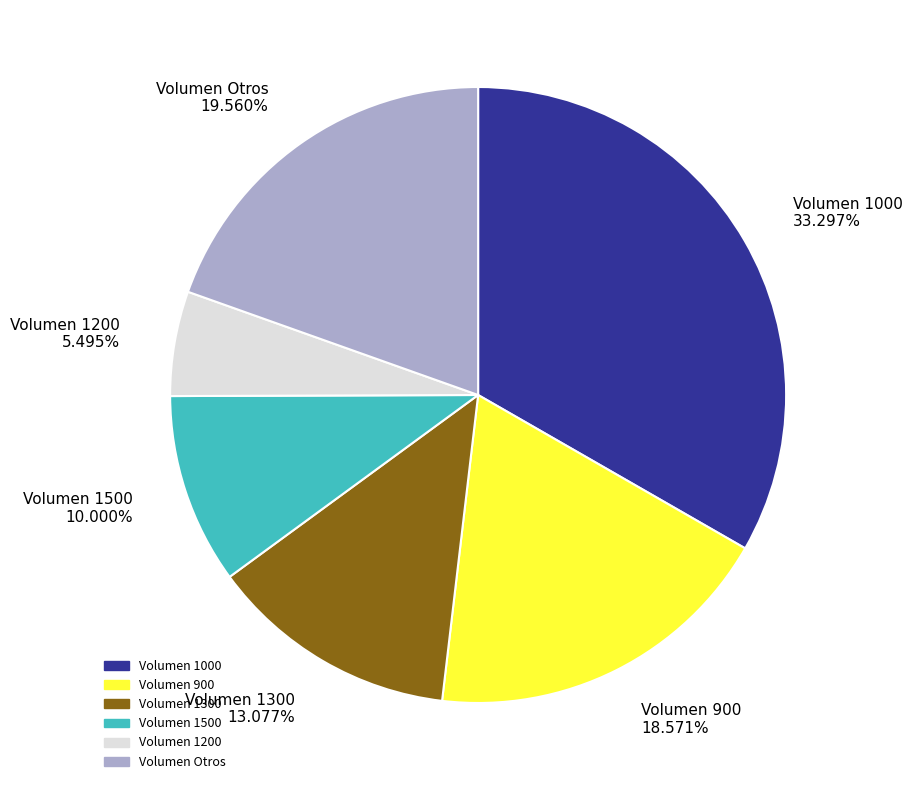

Is there a majority slice in this chart?

No